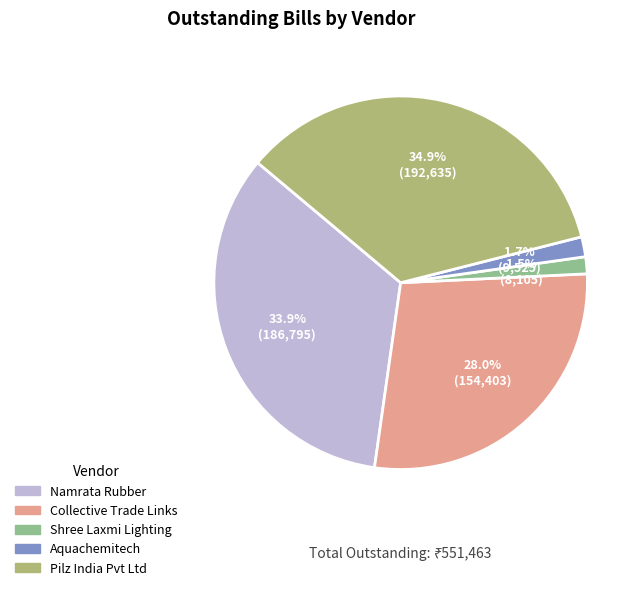

Is there a majority slice in this chart?

No